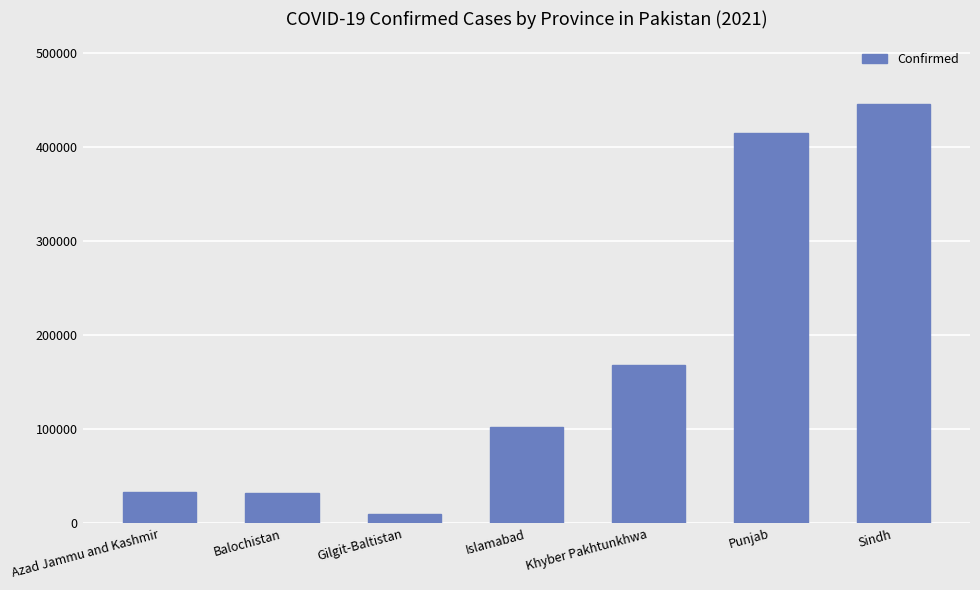

What is the label of the 3rd bar from the left?

Gilgit-Baltistan